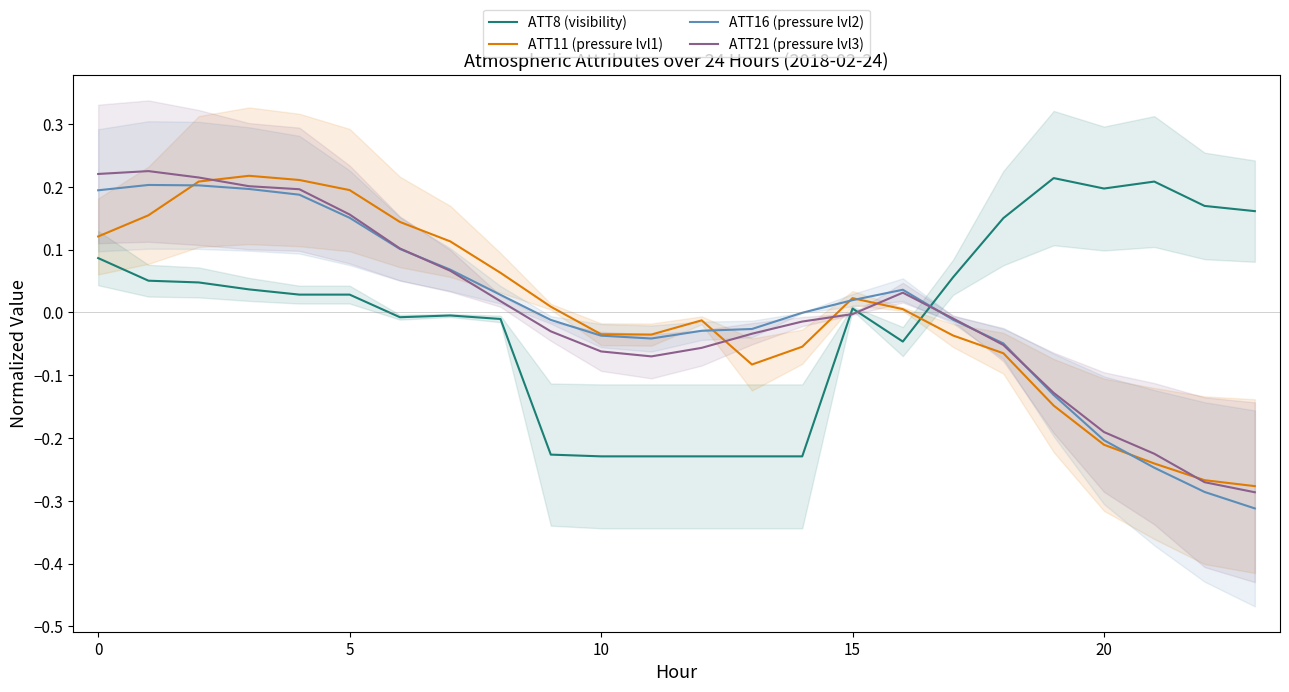

Is it true that ATT8 (visibility) equals -0.0 at 7?

False